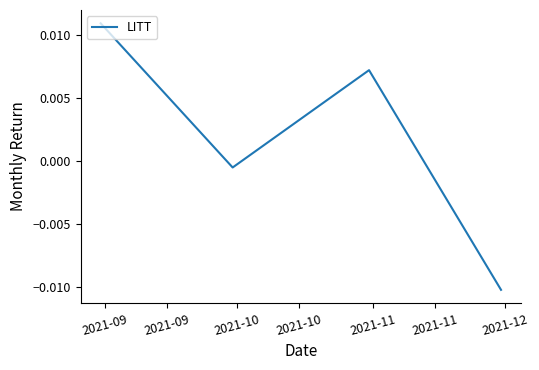

Does the chart display data point markers on the line(s)?

No